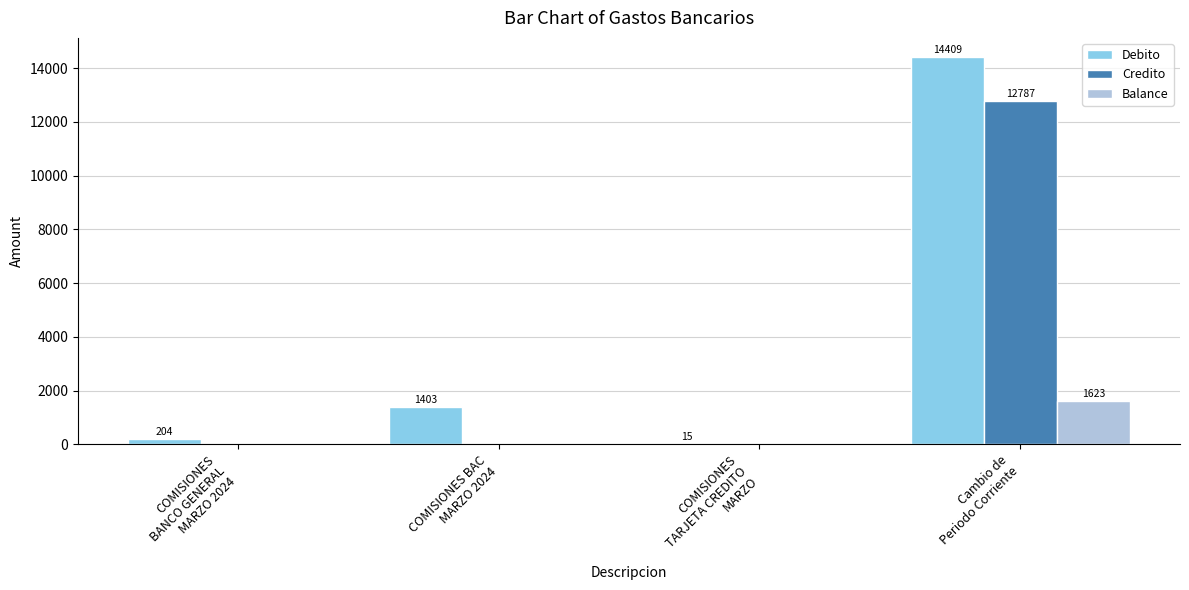

Which series has the largest total across all categories?

Debito